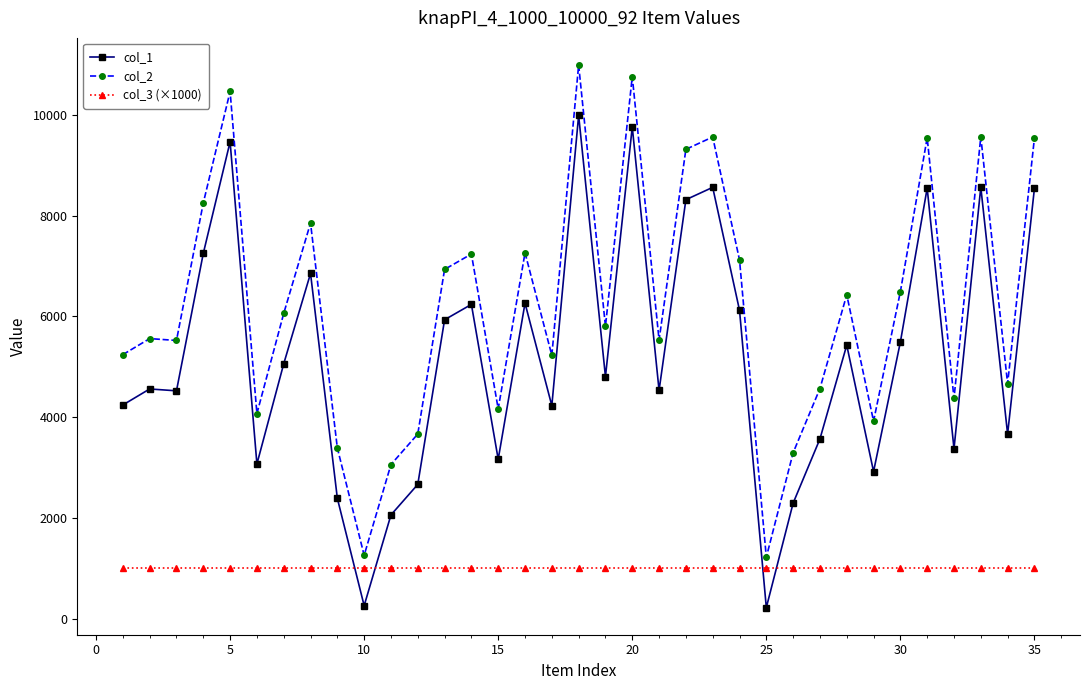

At how many categories does at least one series exceed 7495?

10